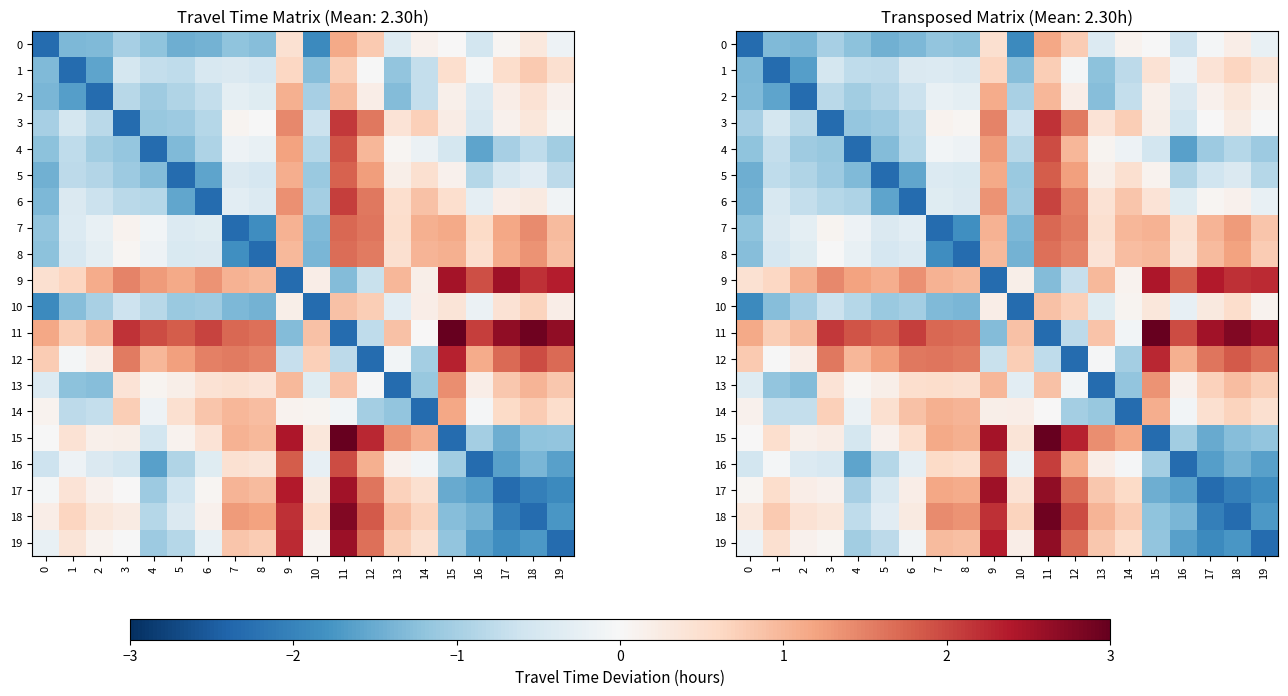

Rank the series by their maximum value, from highest to lowest.

15, 11, 18, 17, 19, 9, 12, 3, 16, 6, 4, 5, 7, 8, 13, 0, 2, 14, 10, 1